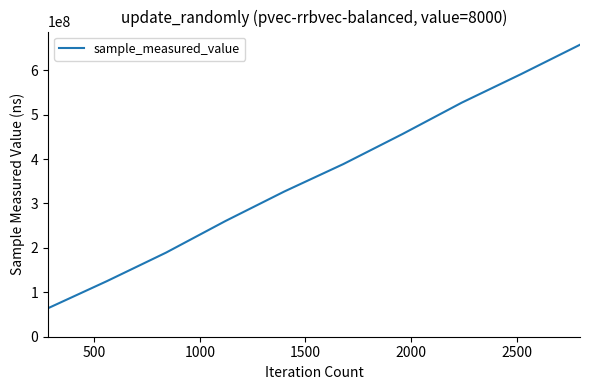

How many distinct data groups are displayed?

1